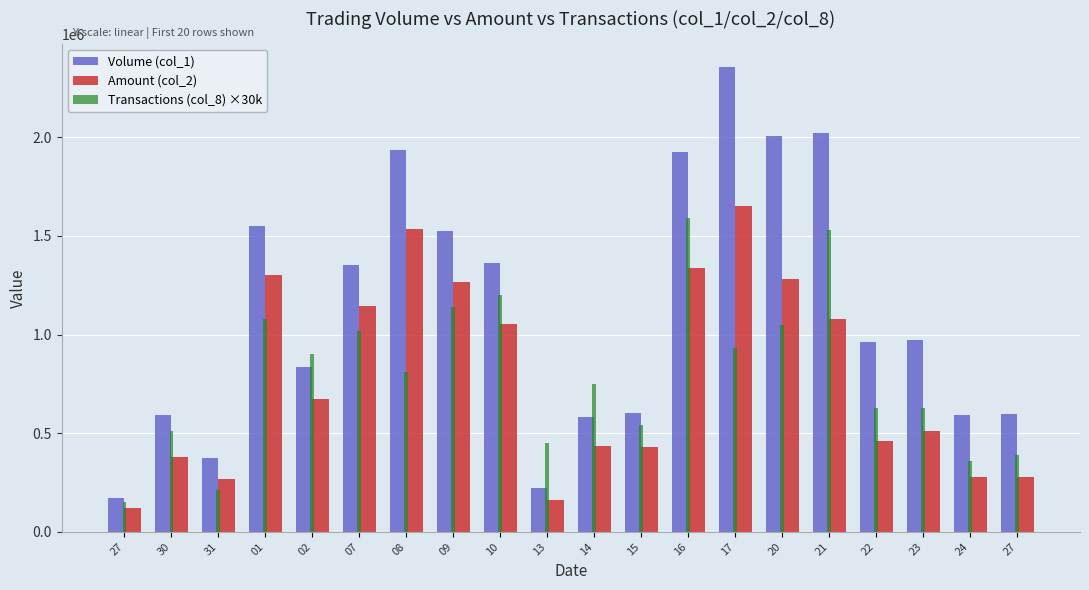

How many categories are shown in the chart?

20